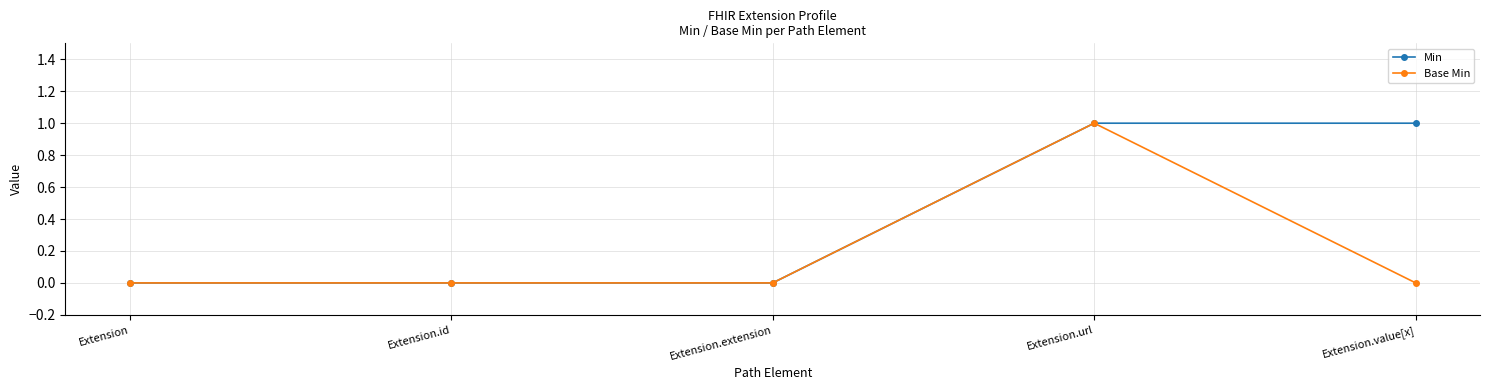

Rank the series at Extension.value[x] from lowest to highest value.

Base Min, Min